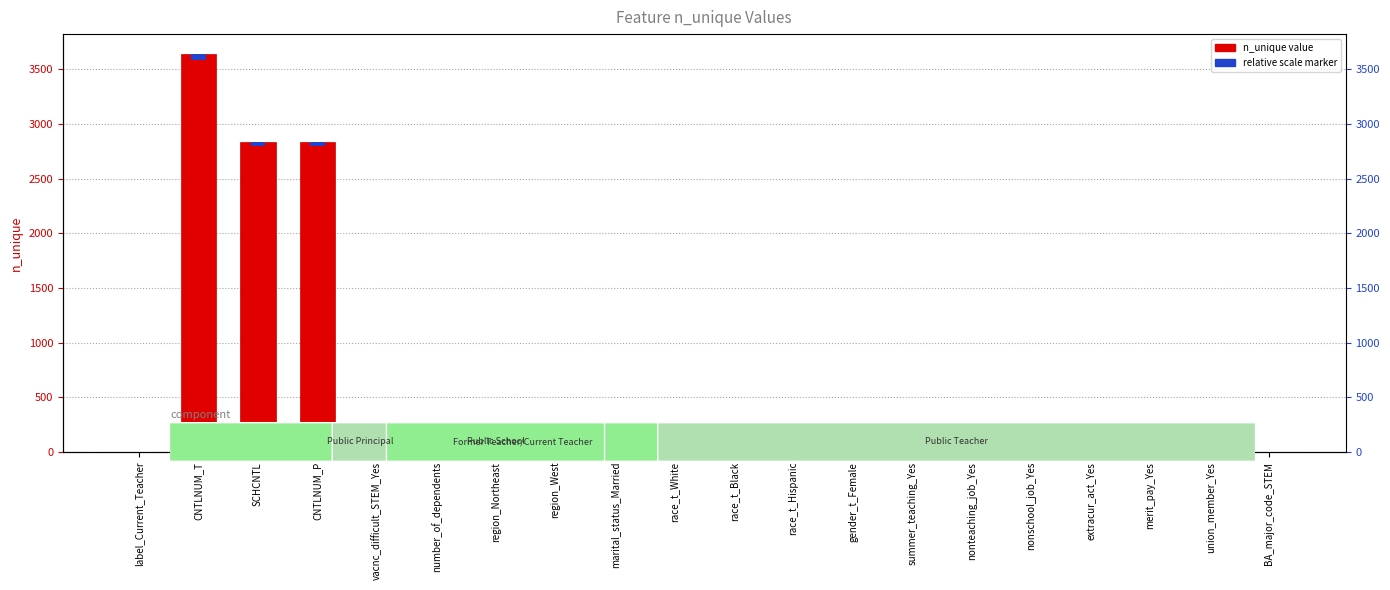

Which has a higher value, BA_major_code_STEM or race_t_Black?

BA_major_code_STEM